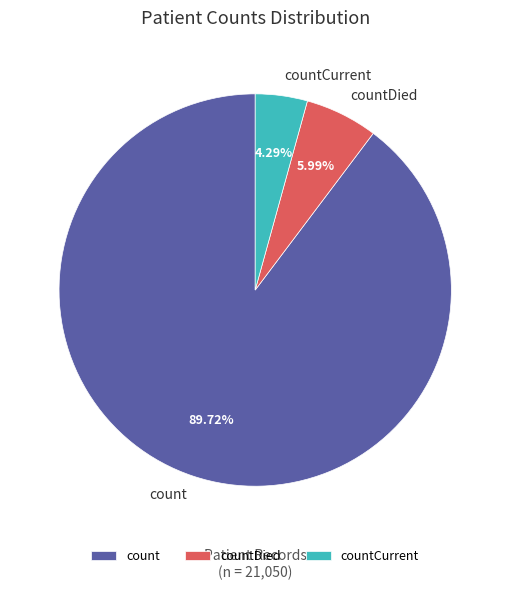

To the nearest percent, what is the difference between the largest and smallest slice percentages?

85%